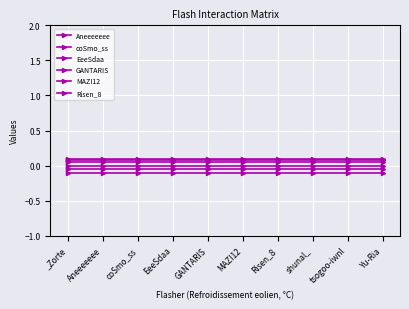

Which category has the highest value in the MAZI12 series?

_Zorte